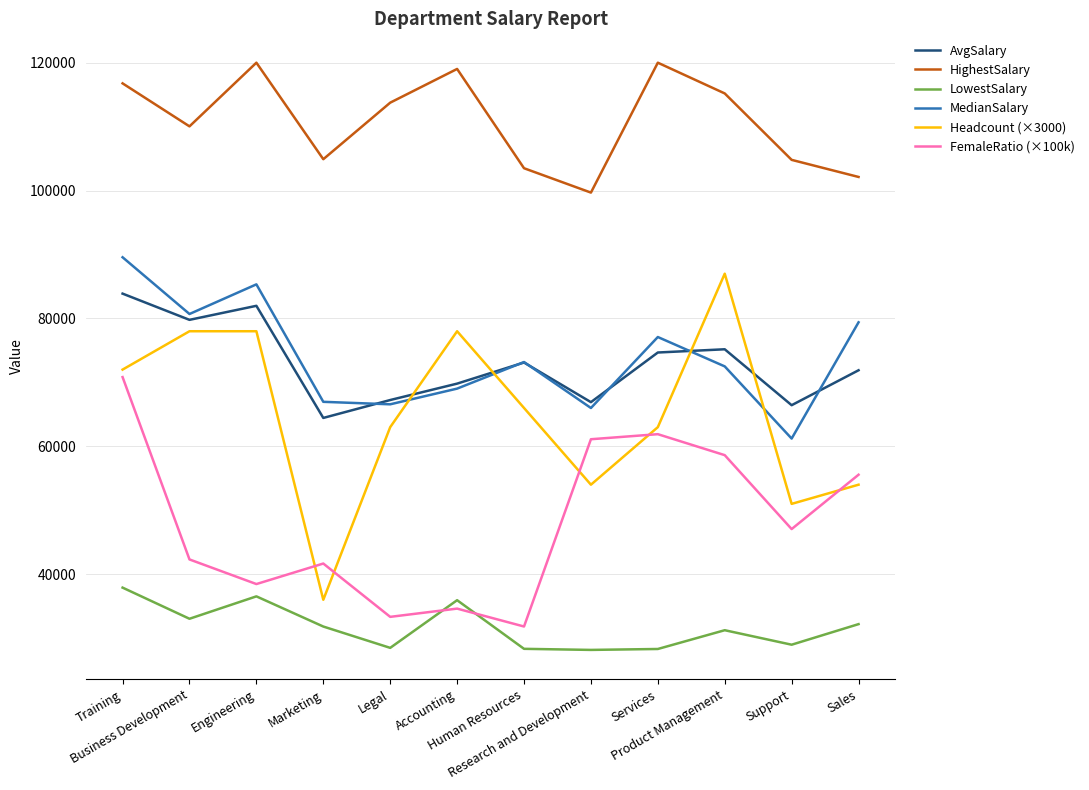

What is the average value of the FemaleRatio (×100k) series?

48107.5